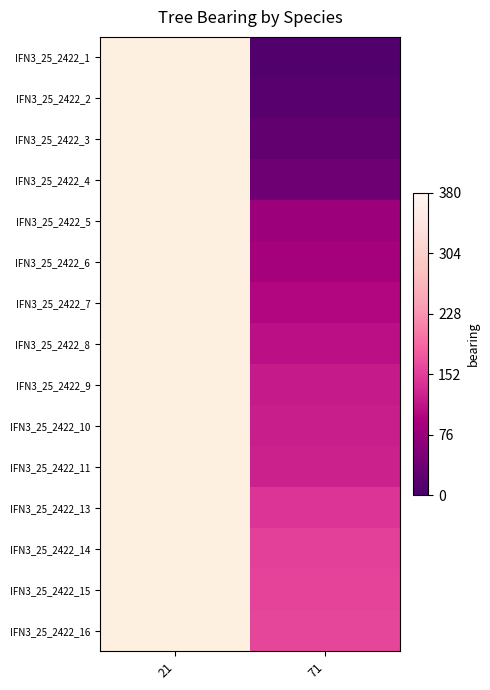

How many categories are shown in the chart?

2